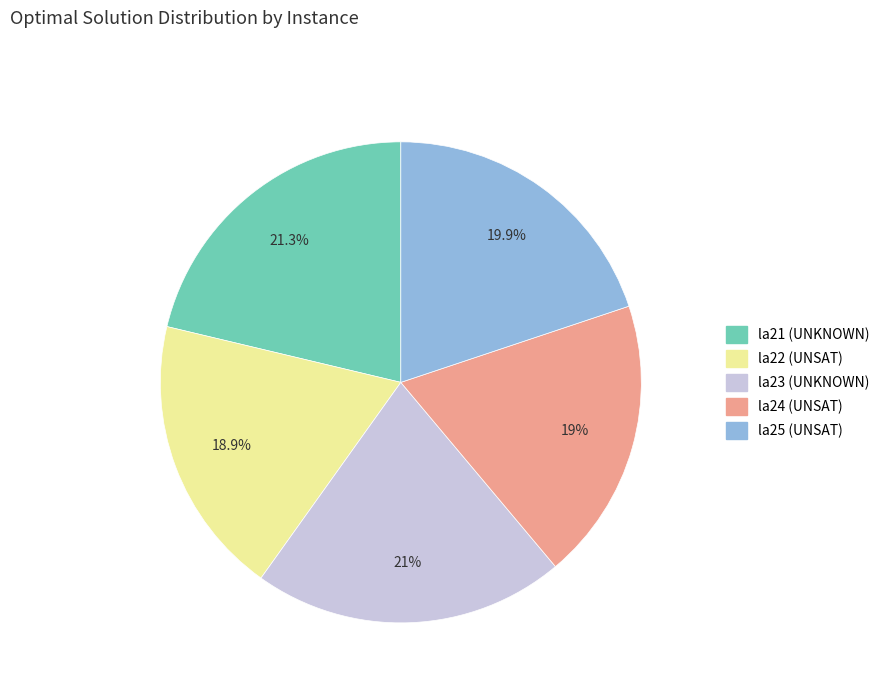

Does la24 (UNSAT) represent more than half of the total?

No